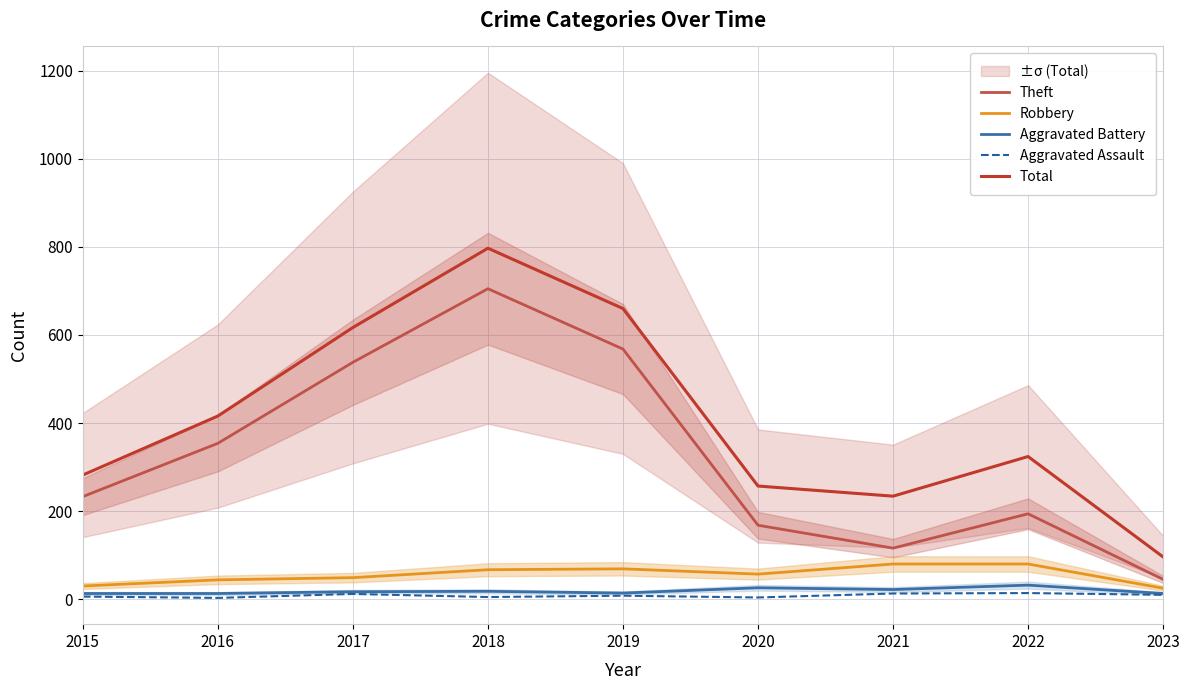

What is the value of the Aggravated Assault point at the 8th from the left?

14